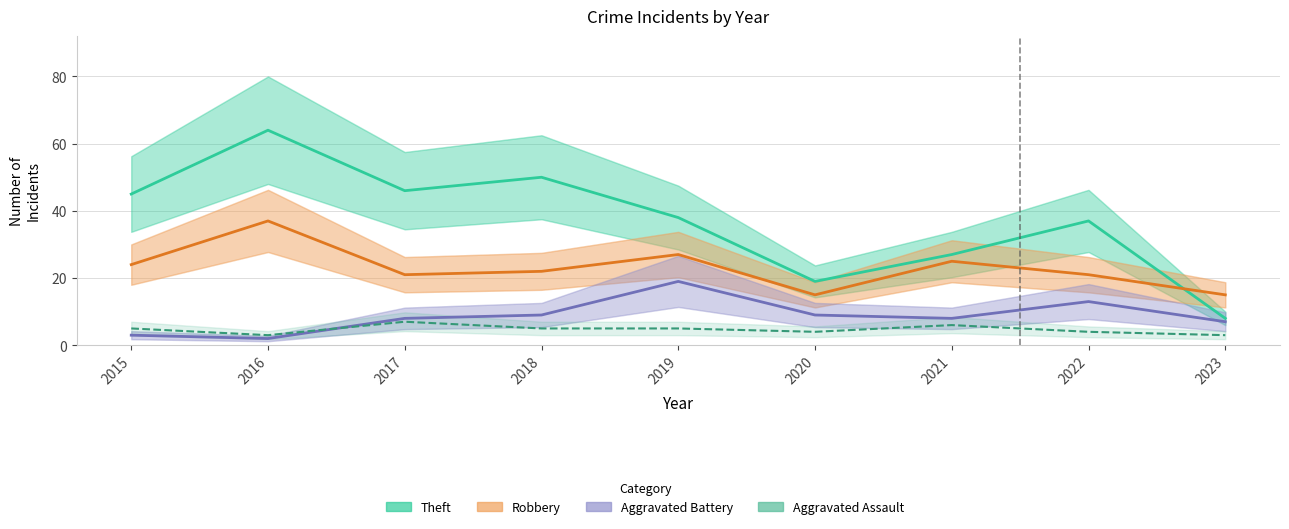

What is the sum of the Aggravated Battery values at 2016 and 2020?

11